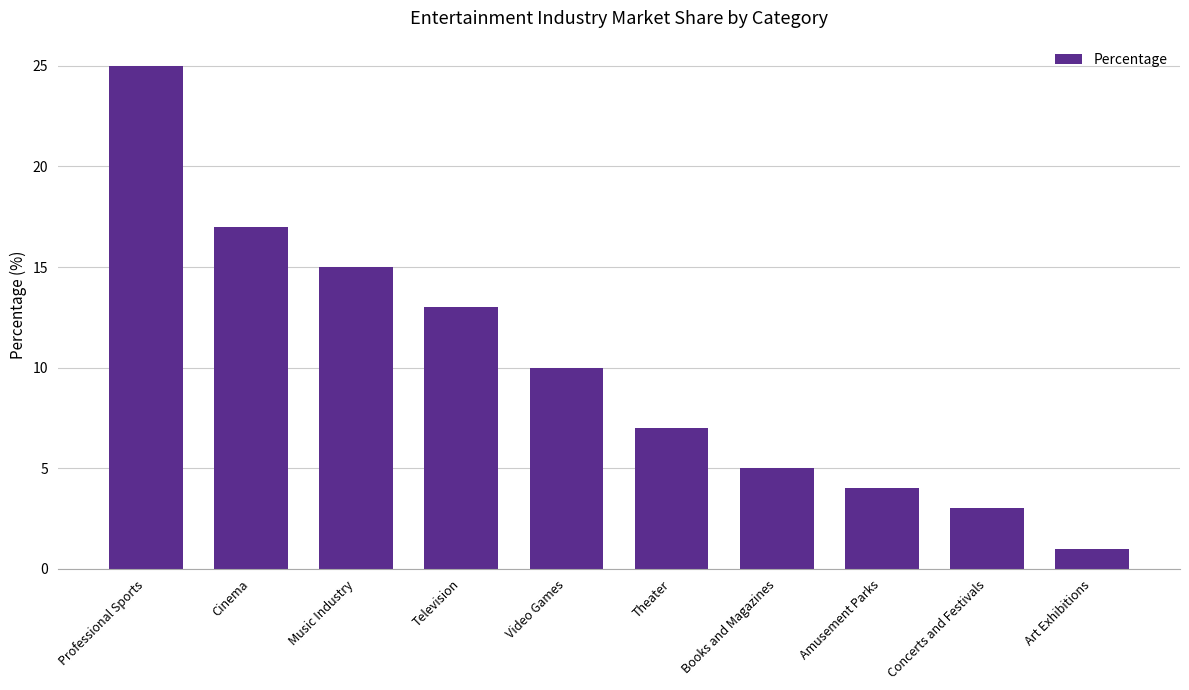

Approximately how many times larger is the value at Theater compared to Cinema?

0.4